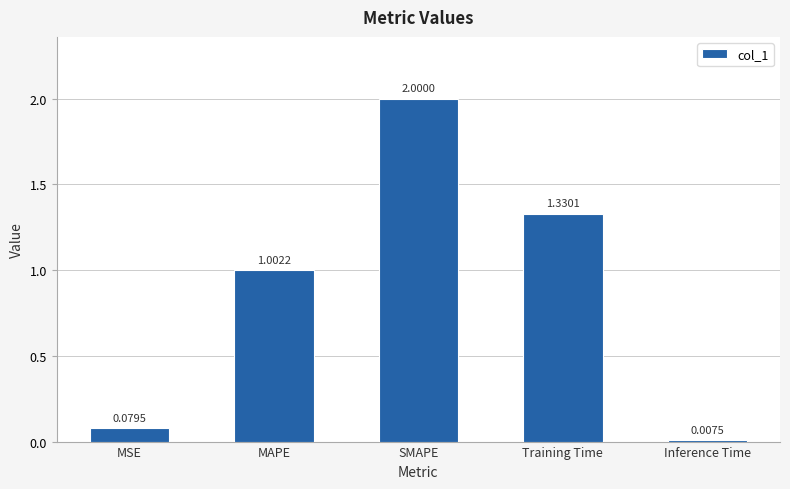

List the labels in order of value, smallest first.

Inference Time, MSE, MAPE, Training Time, SMAPE